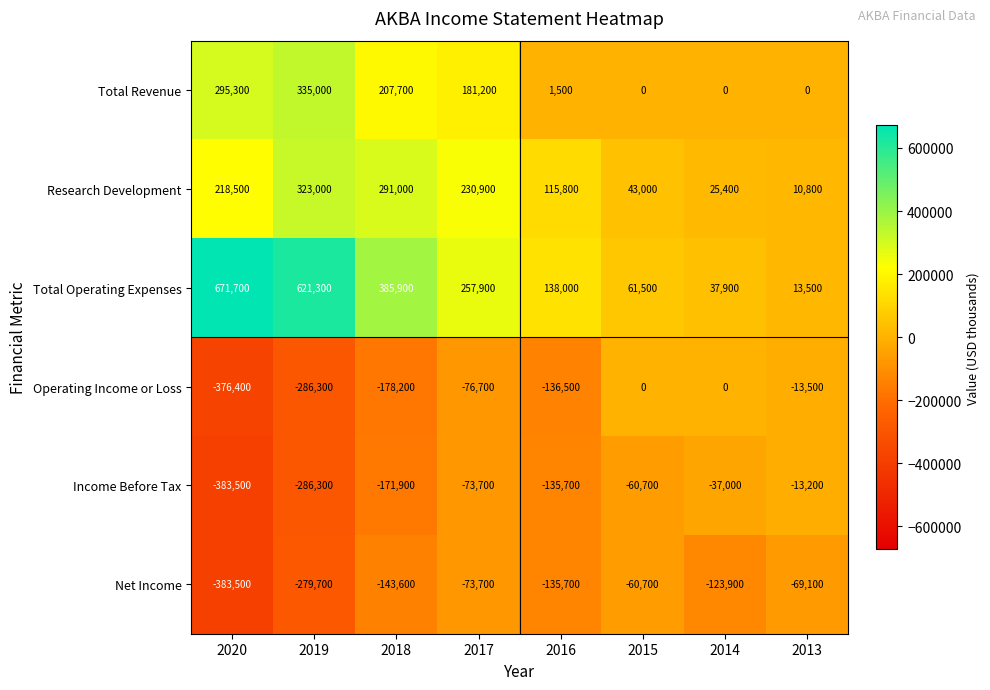

What is the difference between the second highest and minimum values in the Total Operating Expenses series?

607800